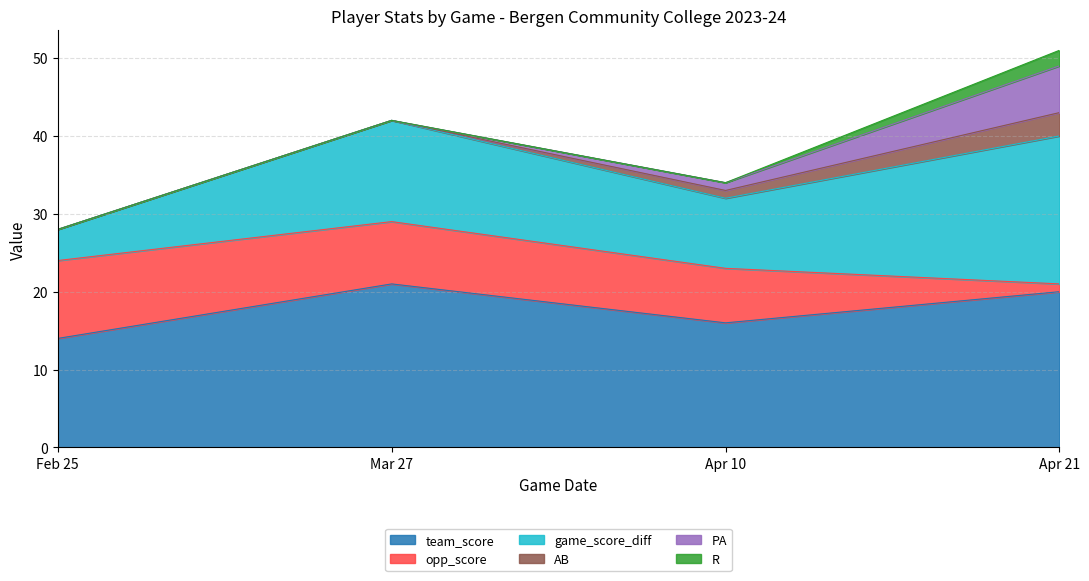

What is the spread (max minus min) of values at Apr 10?

16